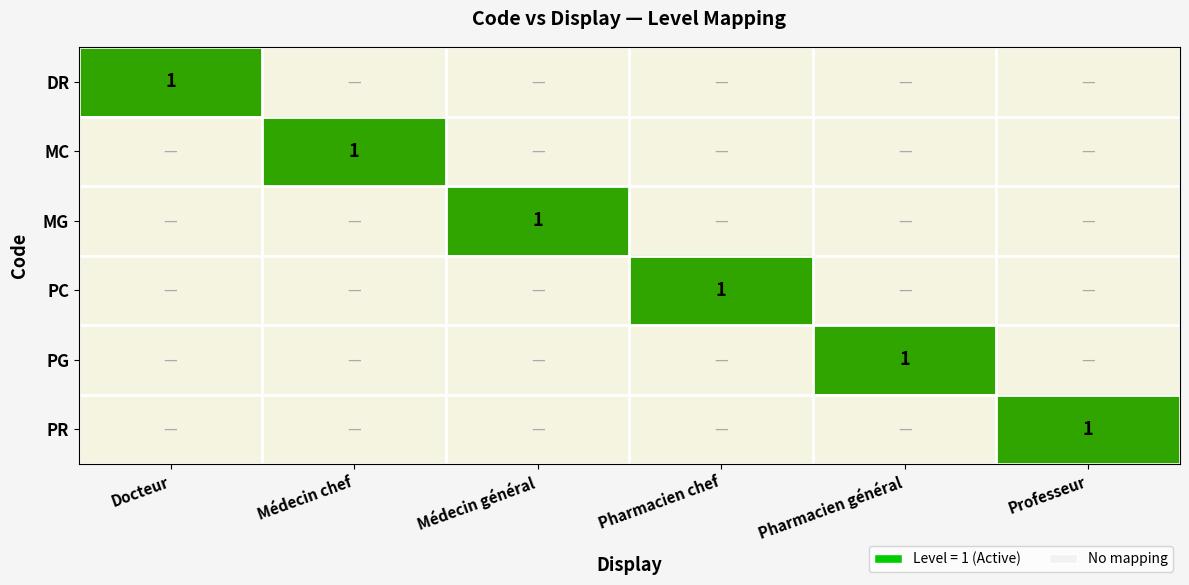

The PG series shows 0.1 at Médecin général. True or false?

False